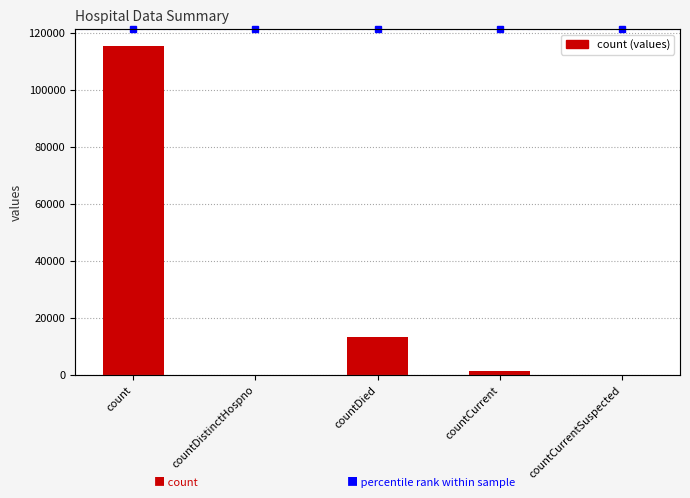

Reading left to right, transcribe all the data shown in this chart.

count=115379	countDistinctHospno=0	countDied=13343	countCurrent=1383	countCurrentSuspected=0